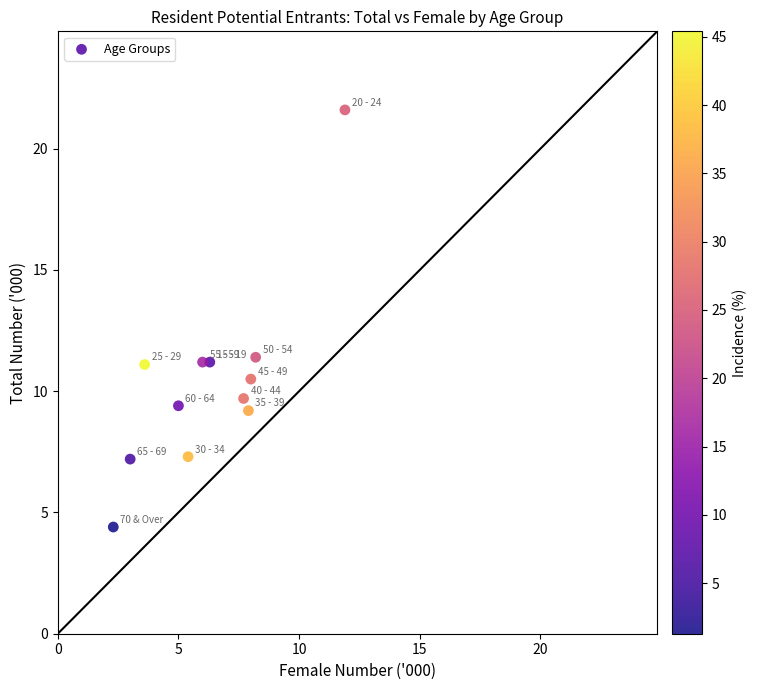

What is the average X value?

6.3